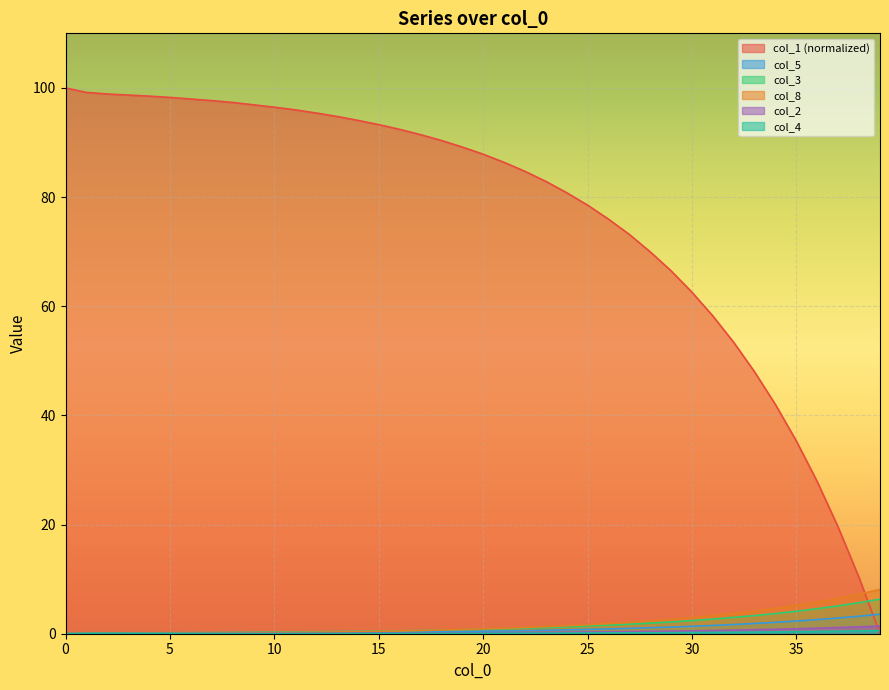

What is the sum of all col_1 values?

3060.2